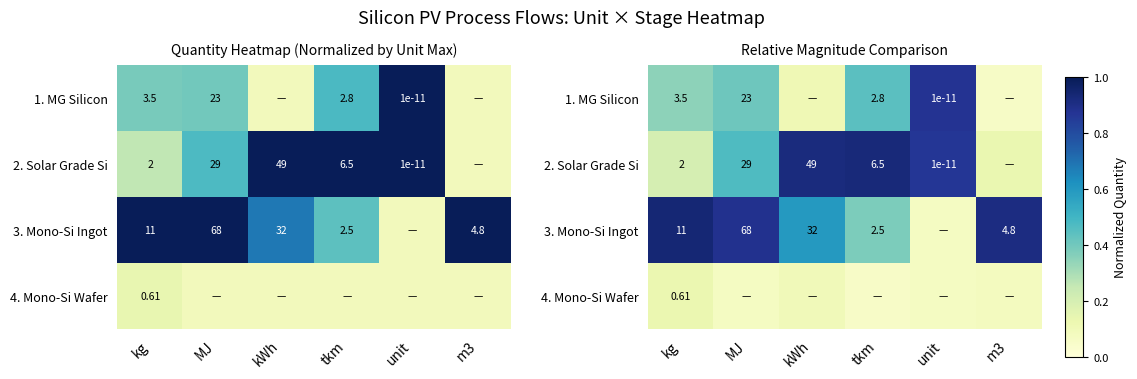

At which category is the sum across all series the highest?

unit